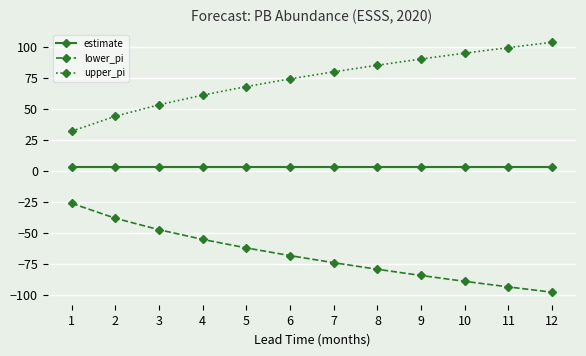

True or false: estimate and lower_pi intersect in this chart.

False